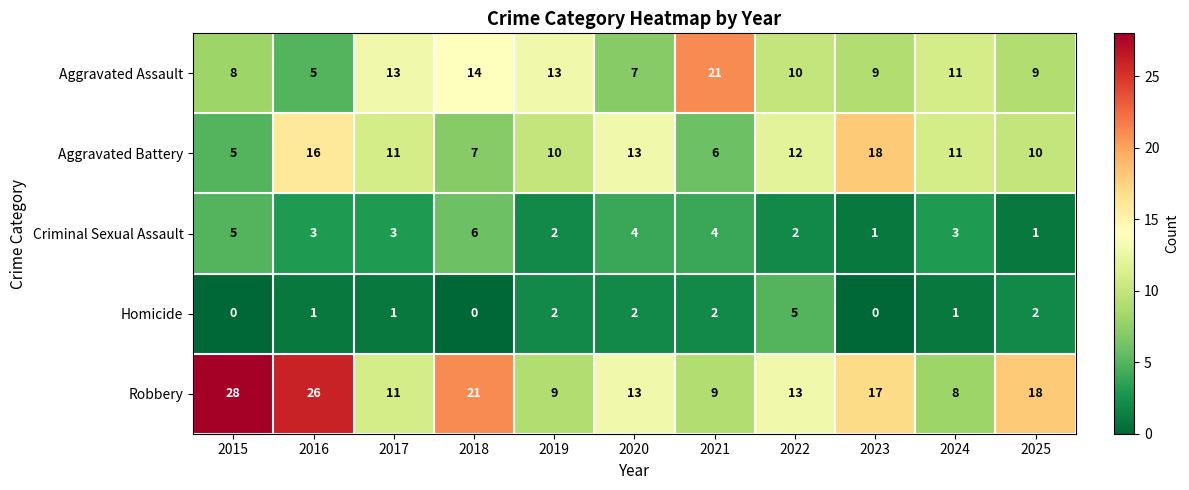

Which series changed the most between 2017 and 2020?

Aggravated Assault